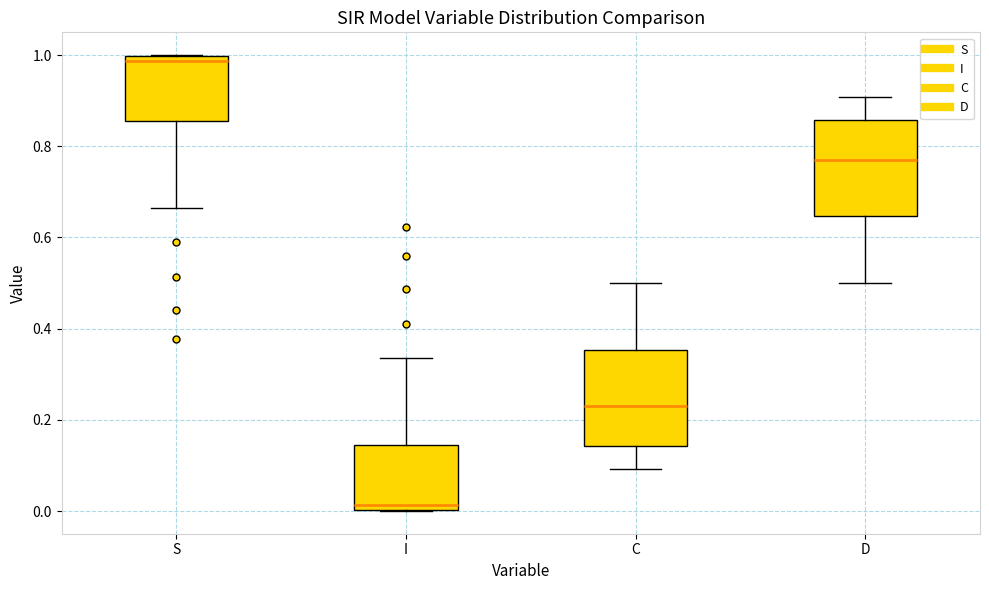

Reading left to right, read every box against the y-axis: the position of its median line, the range the box covers, and the ends of its whiskers. The values are not printed on the chart, so give them approximately, as read against the axis.

S: median 0.98, box 0.86 to 1.00, whiskers 0.66 to 1.00
I: median 0.02, box 0.00 to 0.14, whiskers 0.00 to 0.34
C: median 0.22, box 0.14 to 0.36, whiskers 0.10 to 0.50
D: median 0.78, box 0.64 to 0.86, whiskers 0.50 to 0.90